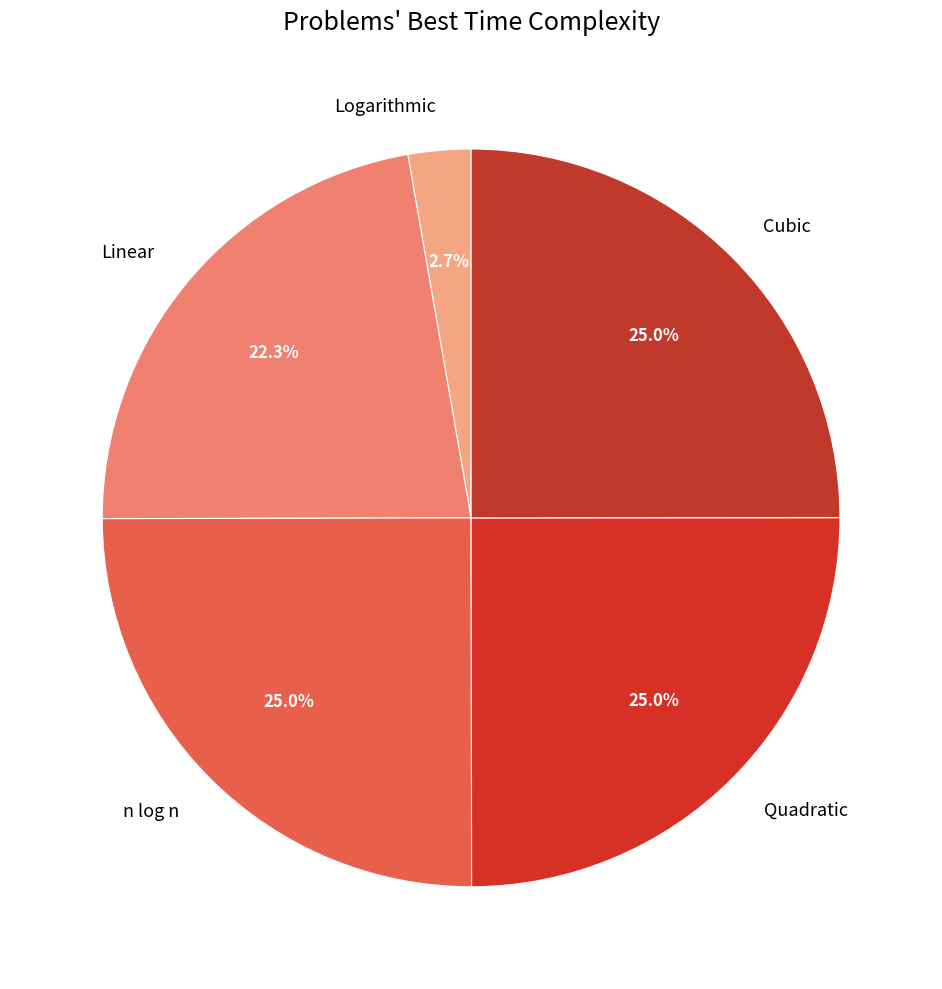

Is Linear the majority of the pie?

No